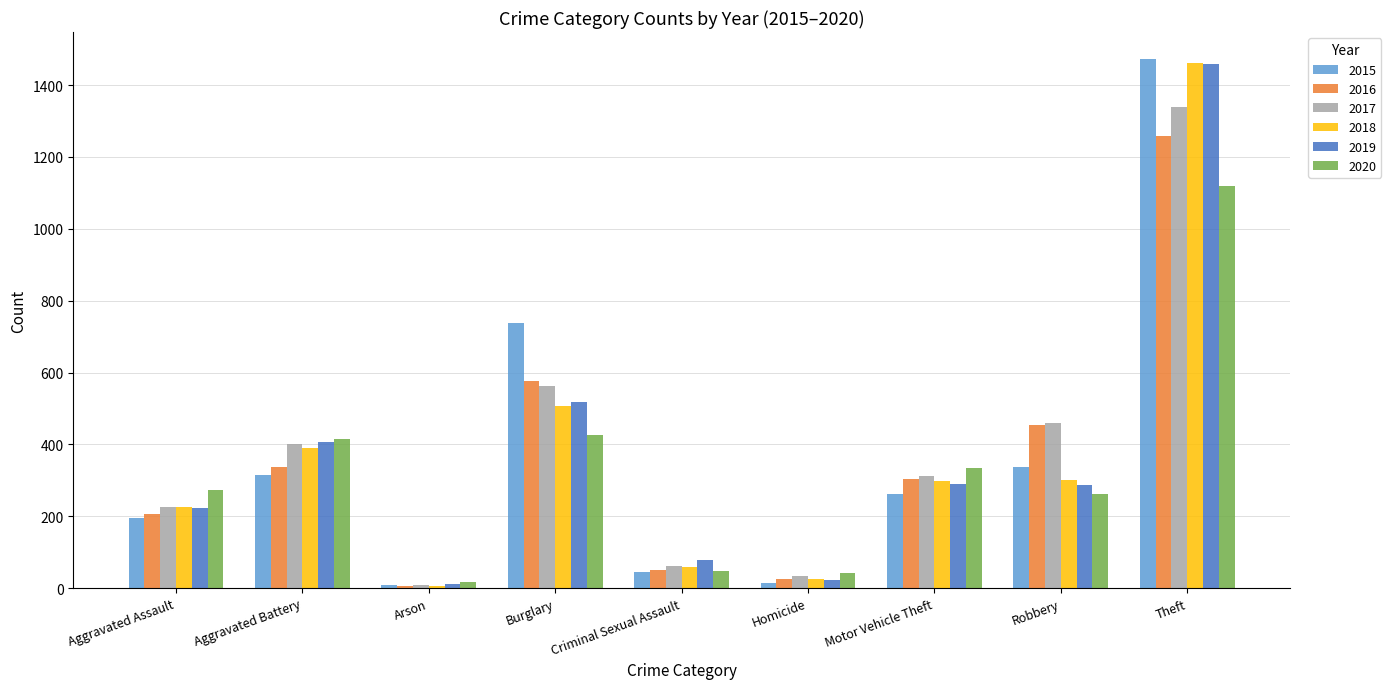

What is the sum of the 2016 values at Theft and Burglary?

1835